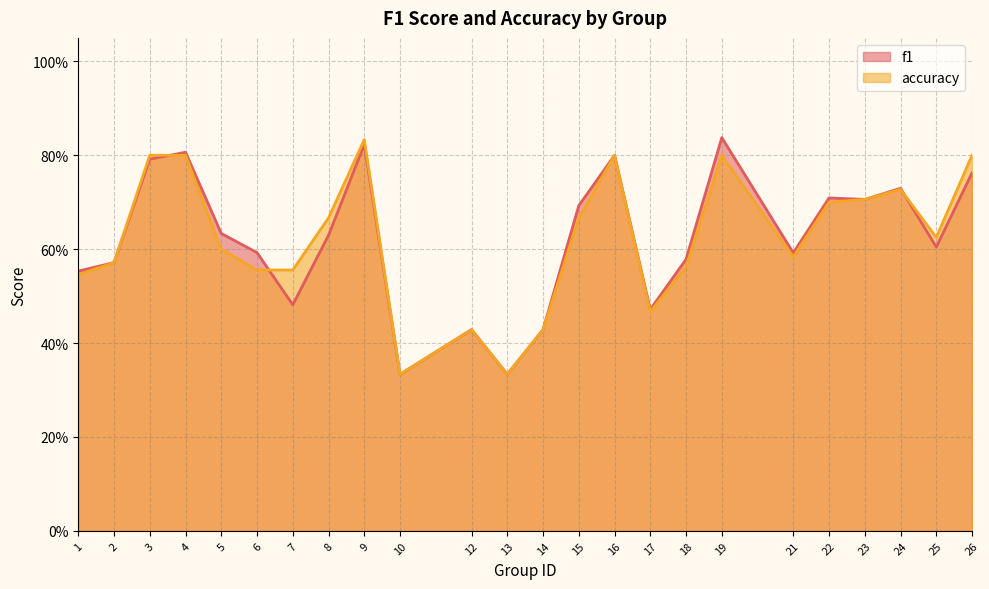

What are all the series names shown in the legend?

f1, accuracy